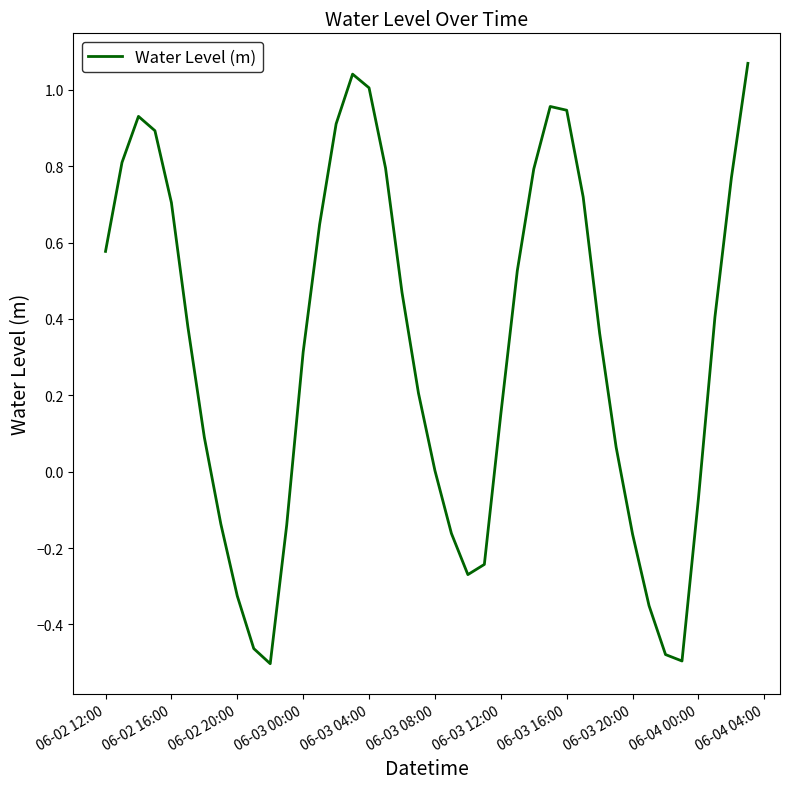

What is the difference between the maximum and minimum values?

1.6